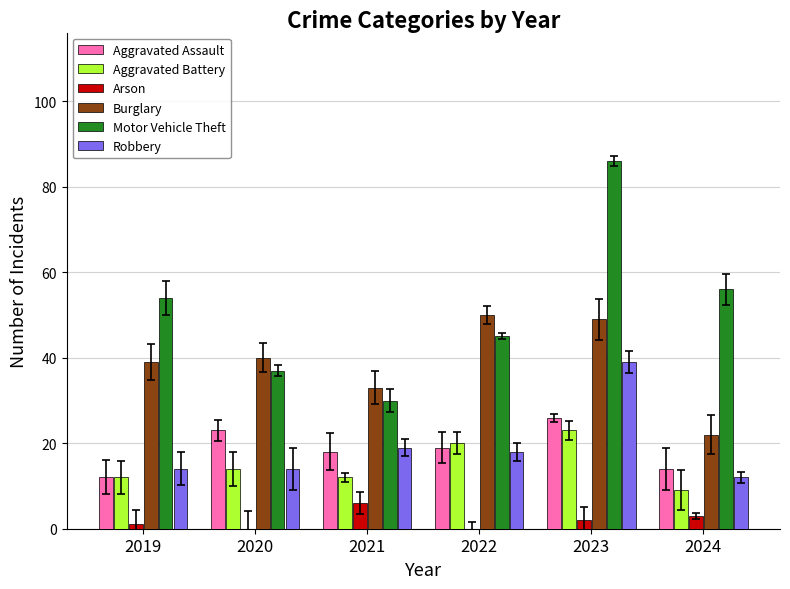

Does the chart contain stacked bars?

No